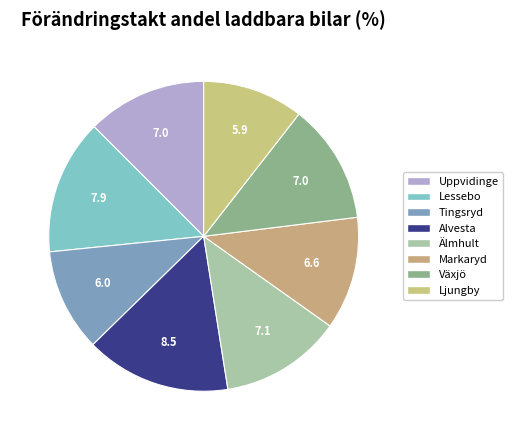

How many slices are in this pie chart?

8